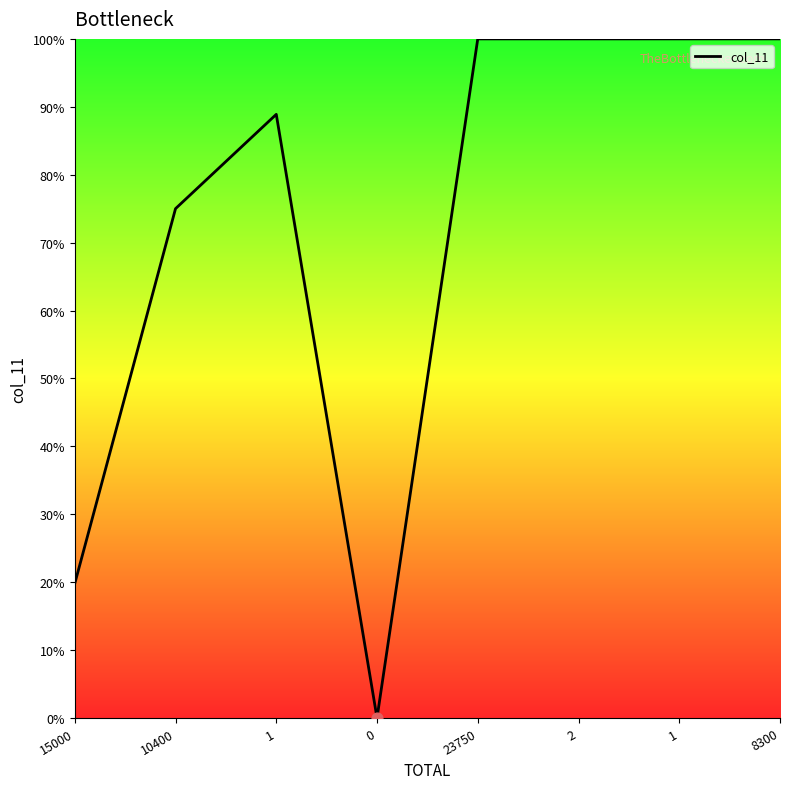

What is the change in value from 15000 to 0?

-19.8